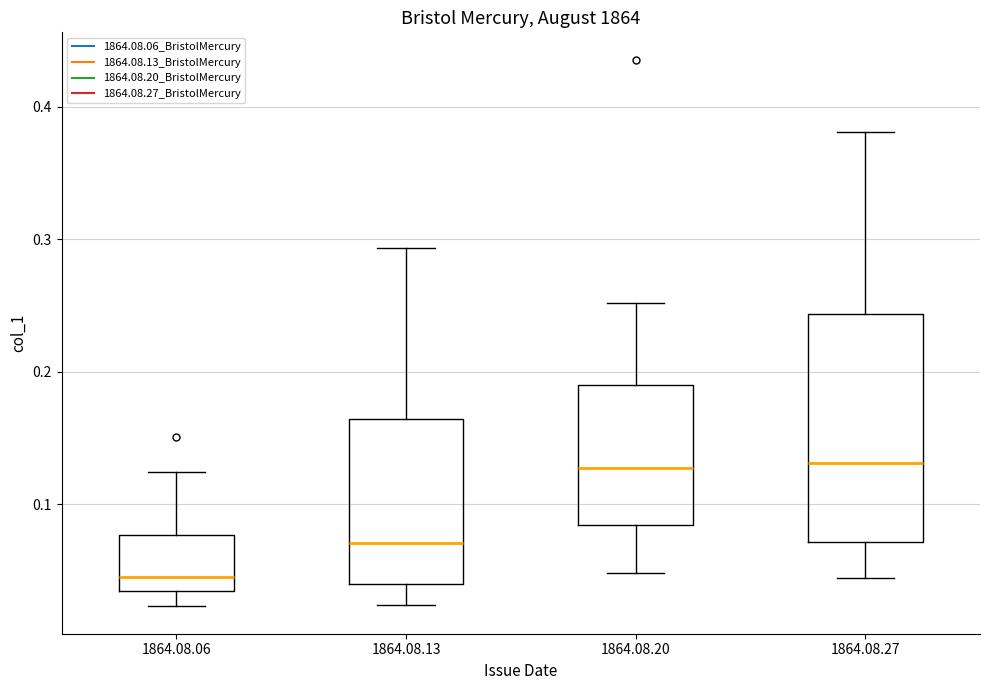

Comparing the boxes themselves (not the whiskers), which one is the tallest?

1864.08.27